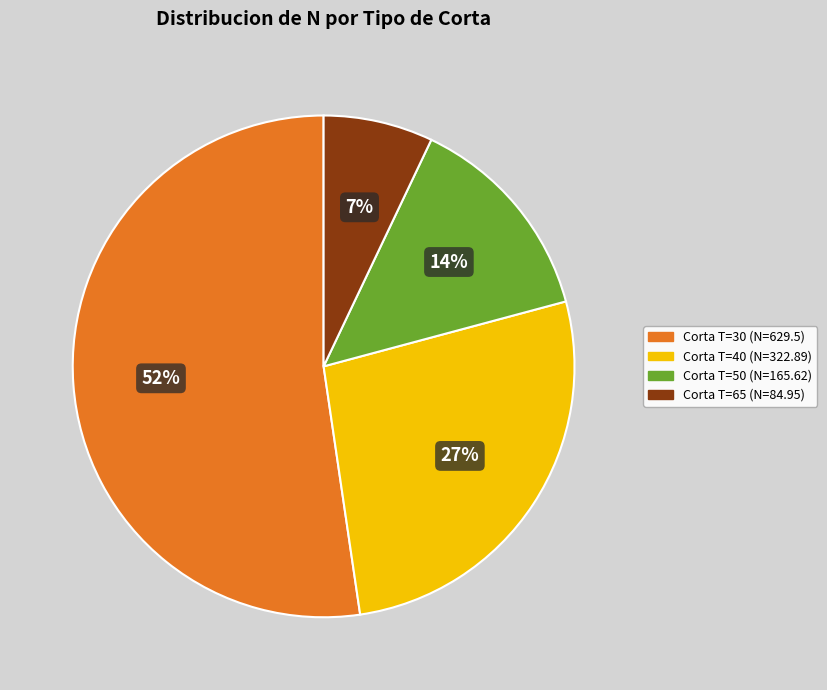

How many segments does this pie chart have?

4